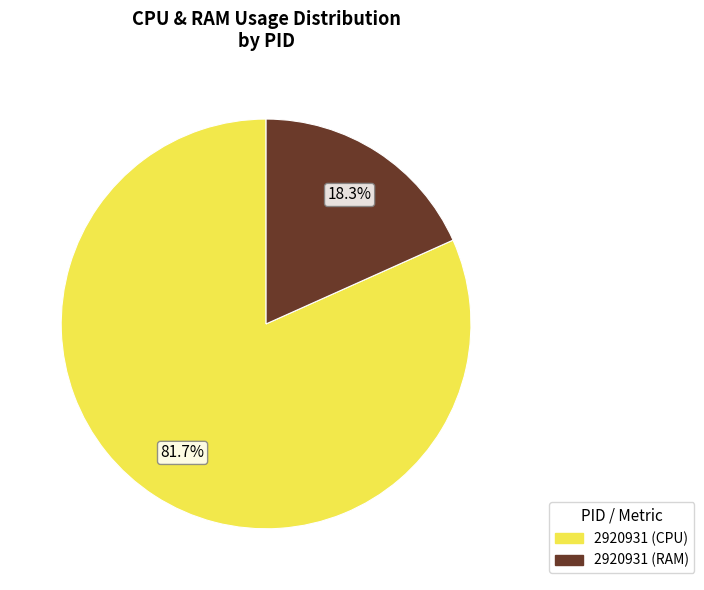

Is there a majority slice in this chart?

Yes